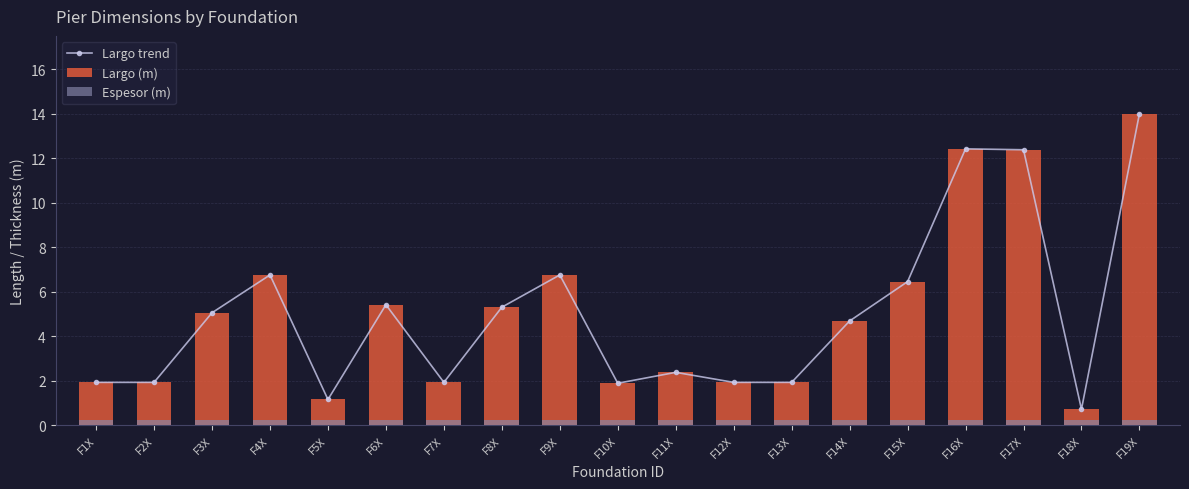

What is the sum of all Espesor (m) values?

4.8